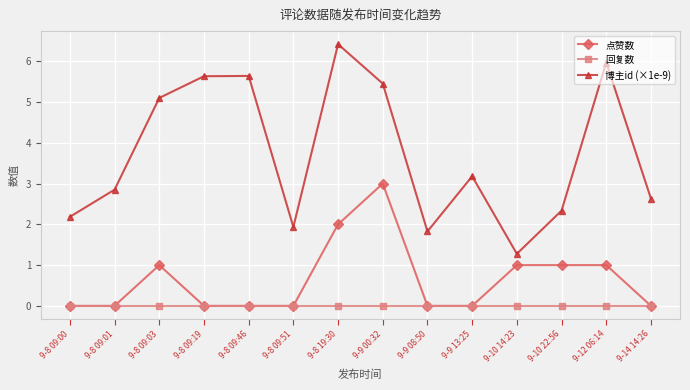

List the series in order of their peak value, highest first.

博主id (×1e-9), 点赞数, 回复数